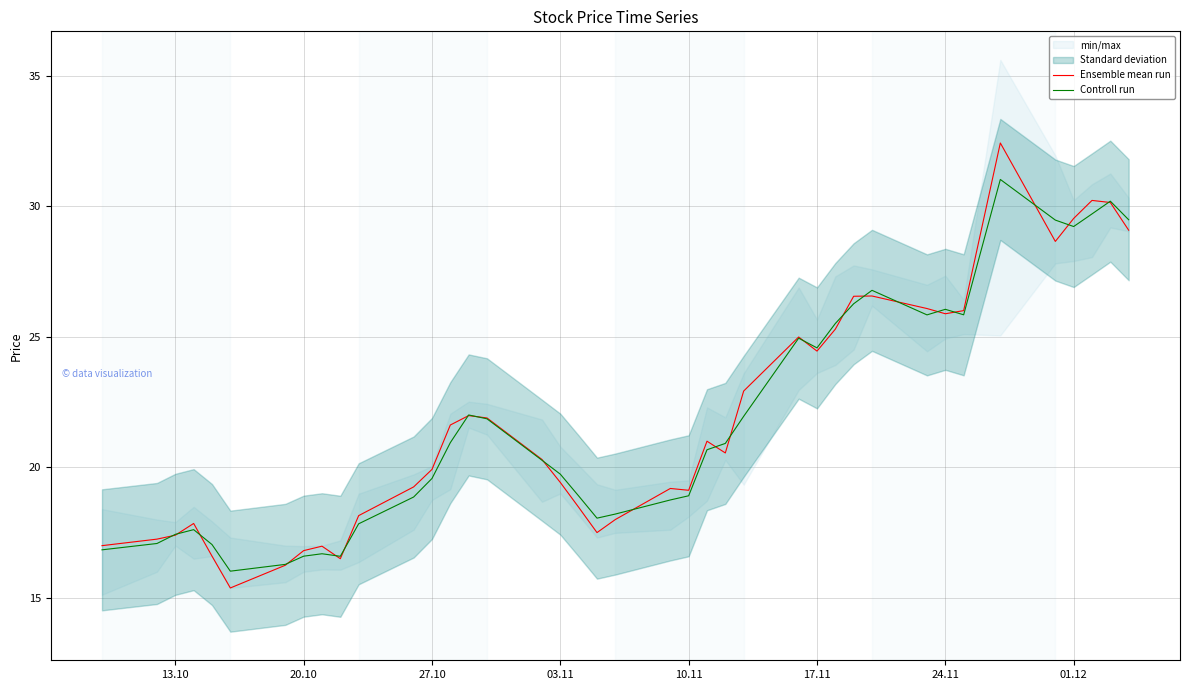

What is the difference between the second highest and second lowest values in the Ensemble mean run series?

14.0